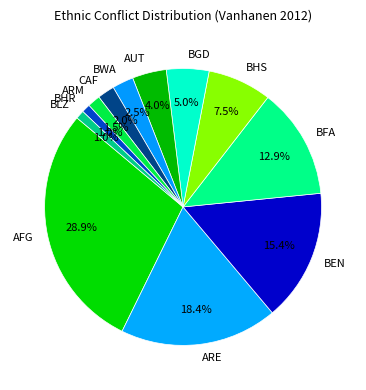

True or false: CAF accounts for 13% of the total.

False